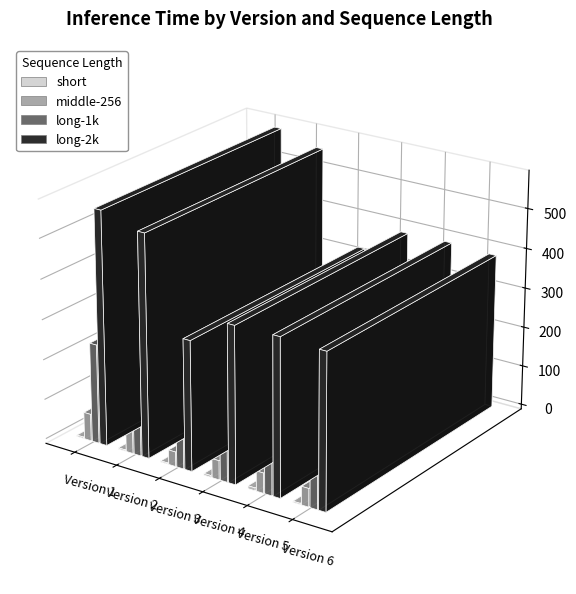

Where is short nearest to the value 4?

Version 4